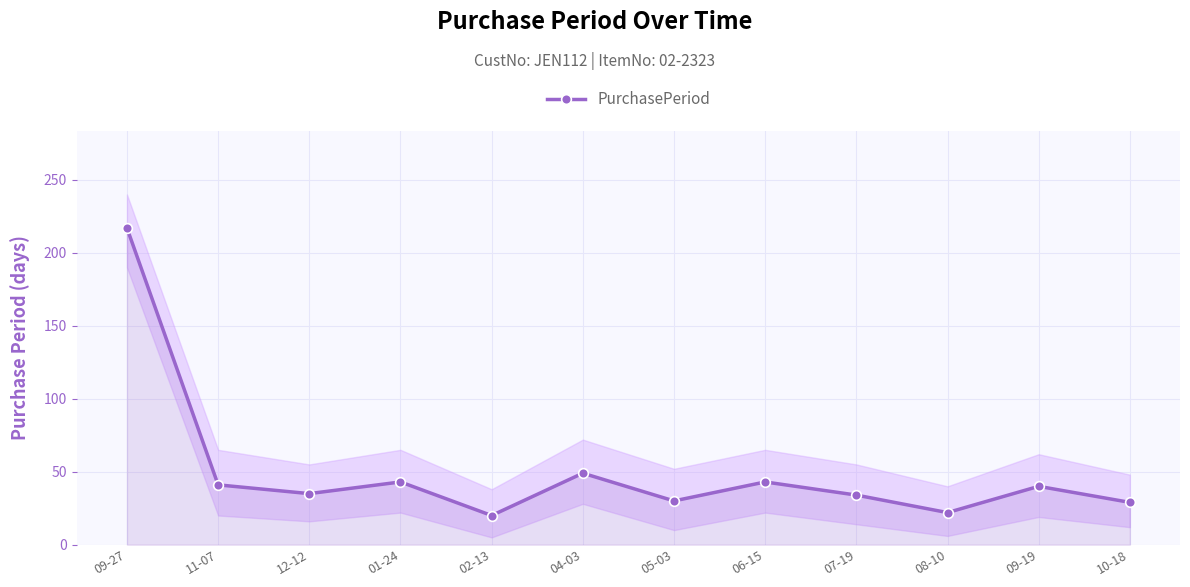

Reading left to right, what are all the values shown in this chart?

09-27=217	11-07=41	12-12=35	01-24=43	02-13=20	04-03=49	05-03=30	06-15=43	07-19=34	08-10=22	09-19=40	10-18=29